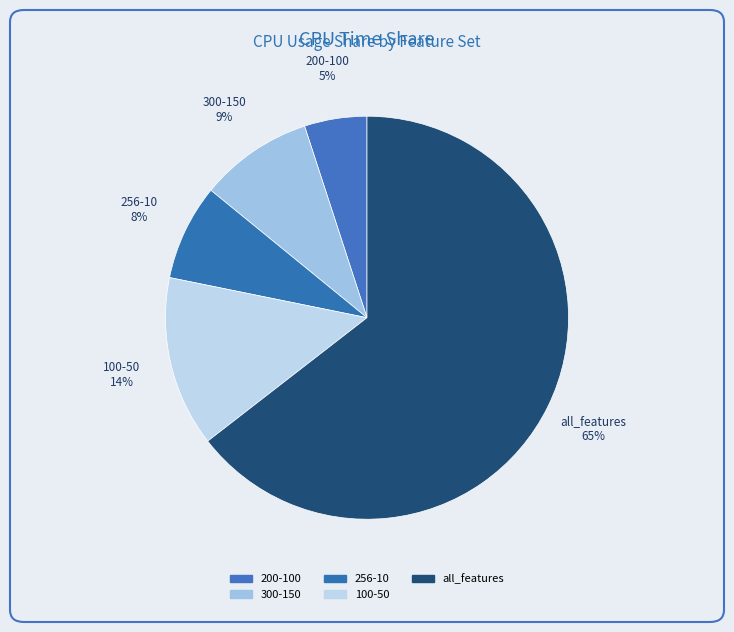

Is it true that 256-10 is 8% of the pie?

True